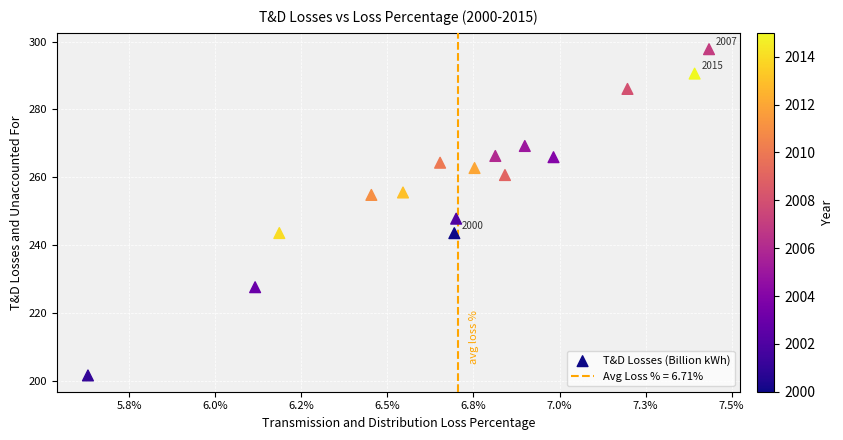

What Y value in the scatter plot is closest to 249?

247.8